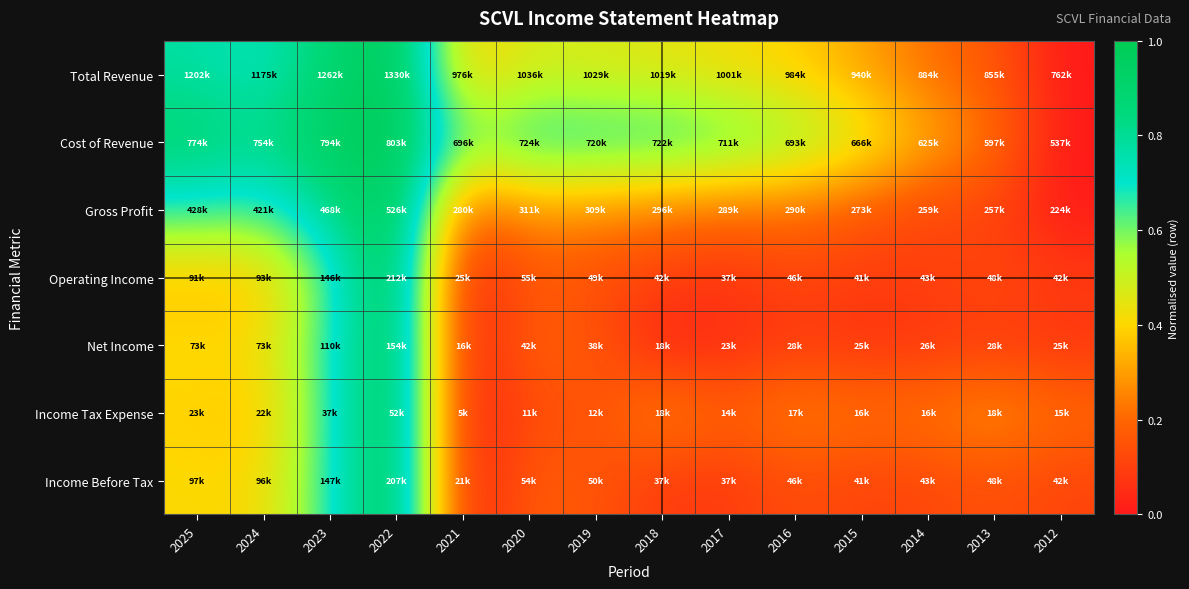

What is the difference between the highest and lowest values at 2012?

0.2